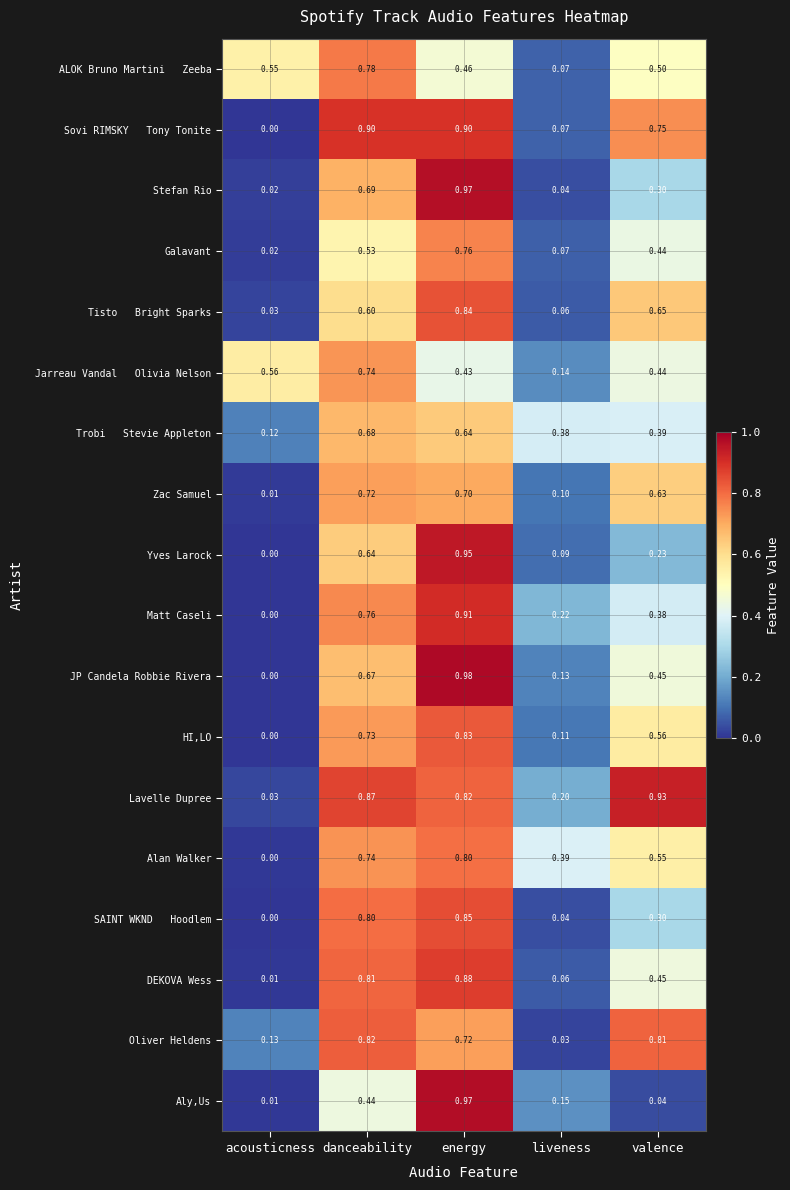

Which series has the largest range (max minus min)?

JP Candela Robbie Rivera